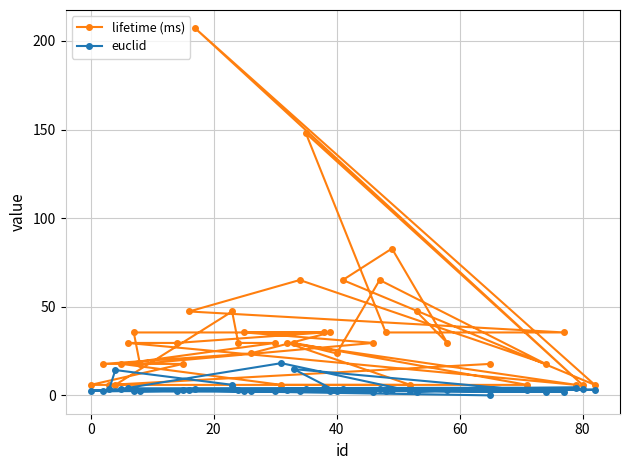

Rank the series by their maximum value, from highest to lowest.

lifetime (ms), euclid